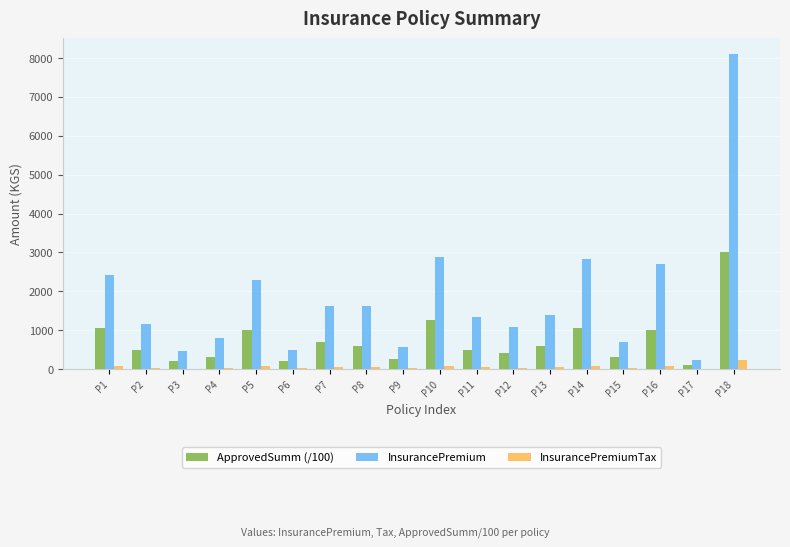

Is the value of InsurancePremiumTax at P2 greater than the value of InsurancePremium at P7?

No